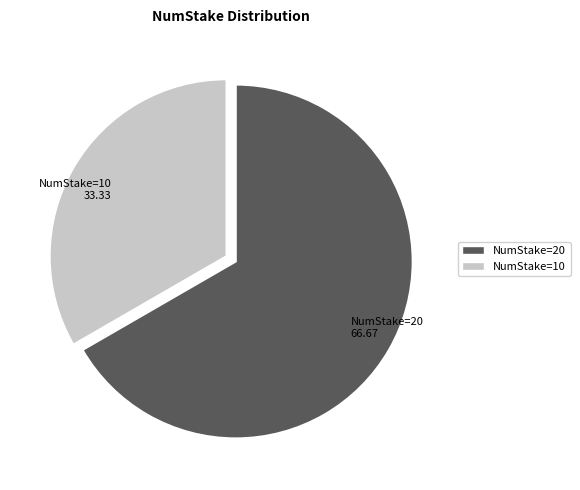

Is there a majority slice in this chart?

Yes